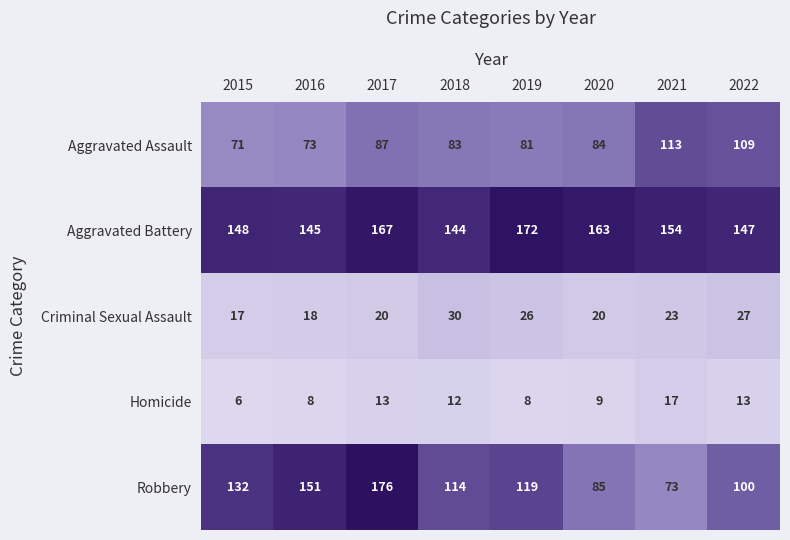

Count the number of data series in this chart.

5